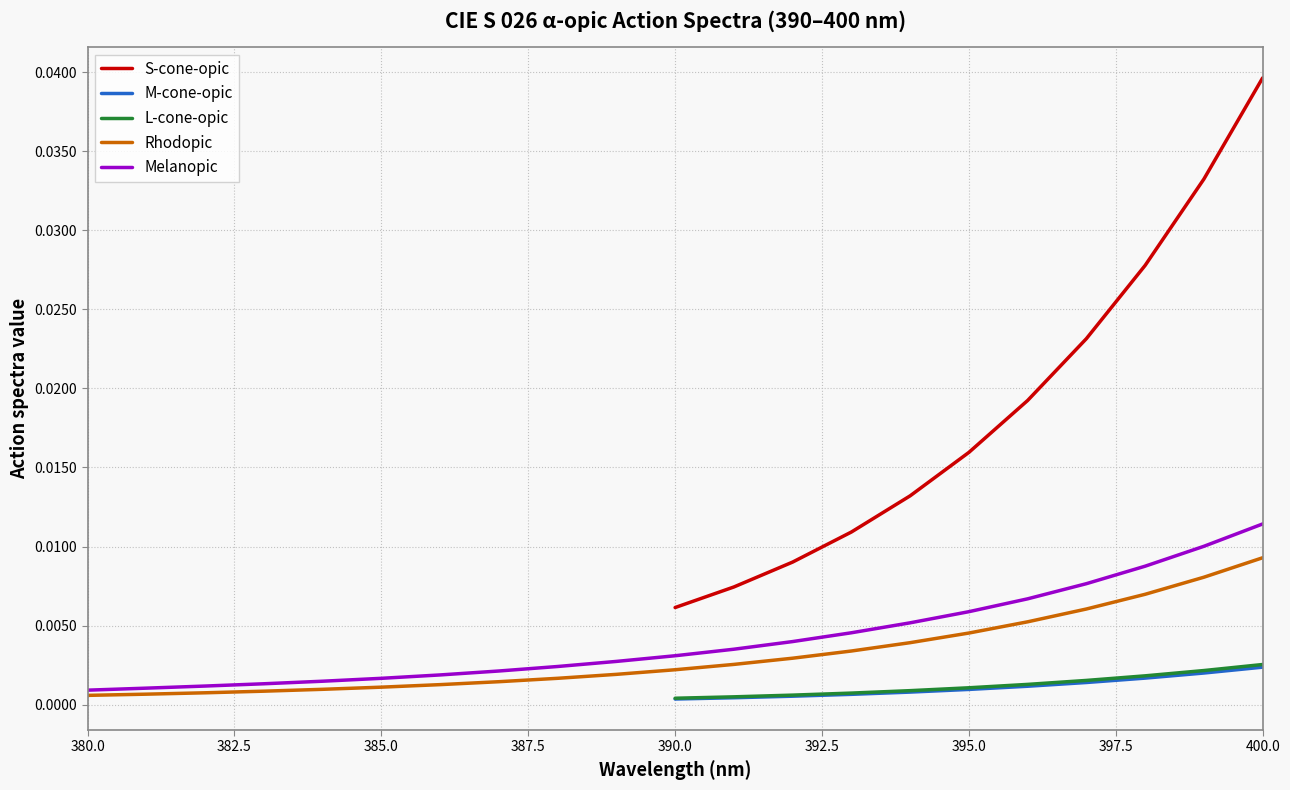

What is the sum of all S-cone-opic values?

0.2